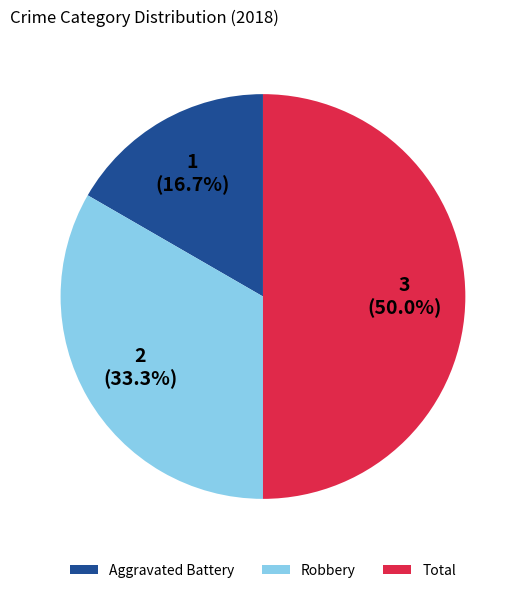

Is Robbery the majority of the pie?

No